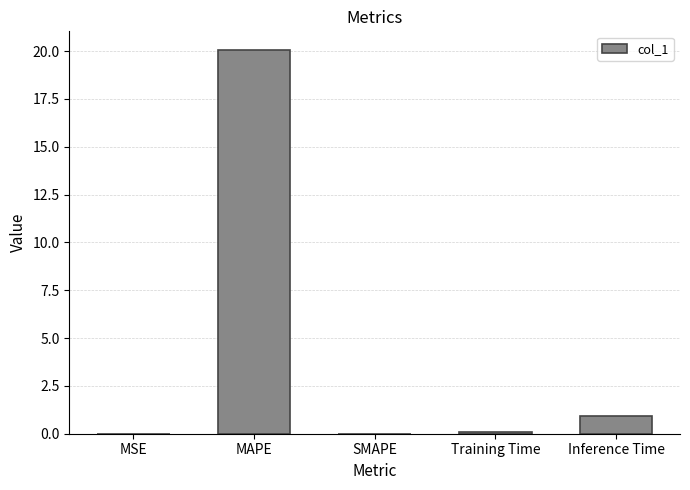

What is the greatest value displayed?

20.0